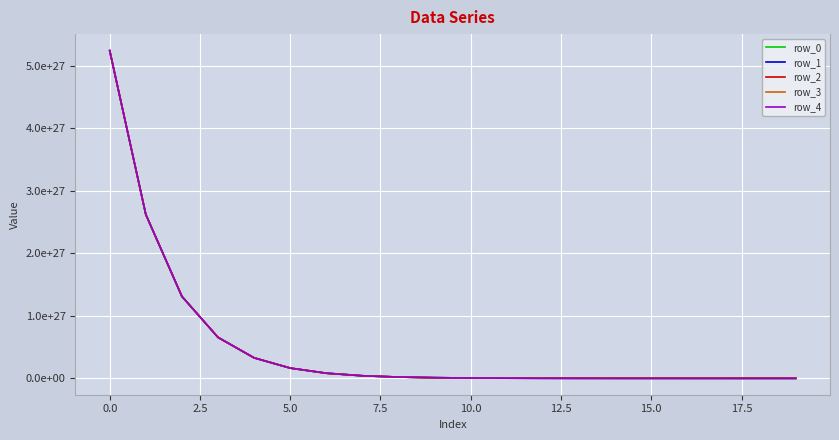

True or false: row_4 and row_2 cross at least once.

False